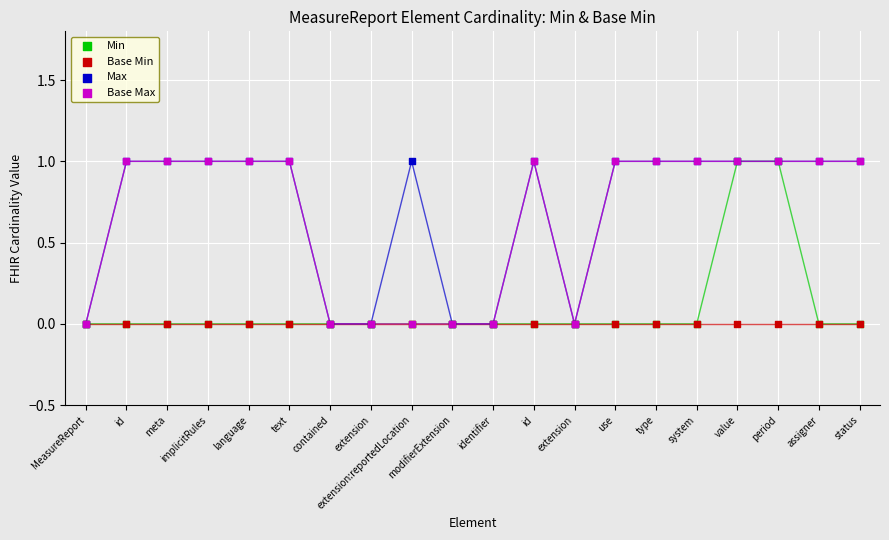

Which series reaches the maximum Y coordinate?

Min